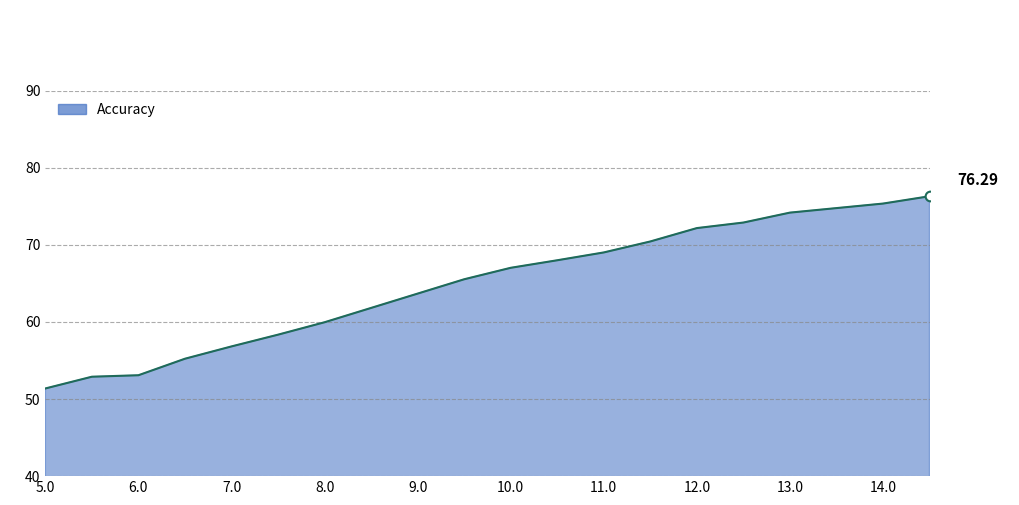

List the labels in order of value, smallest first.

5.0, 5.5, 6.0, 6.5, 7.0, 7.5, 8.0, 8.5, 9.0, 9.5, 10.0, 10.5, 11.0, 11.5, 12.0, 12.5, 13.0, 13.5, 14.0, 14.5